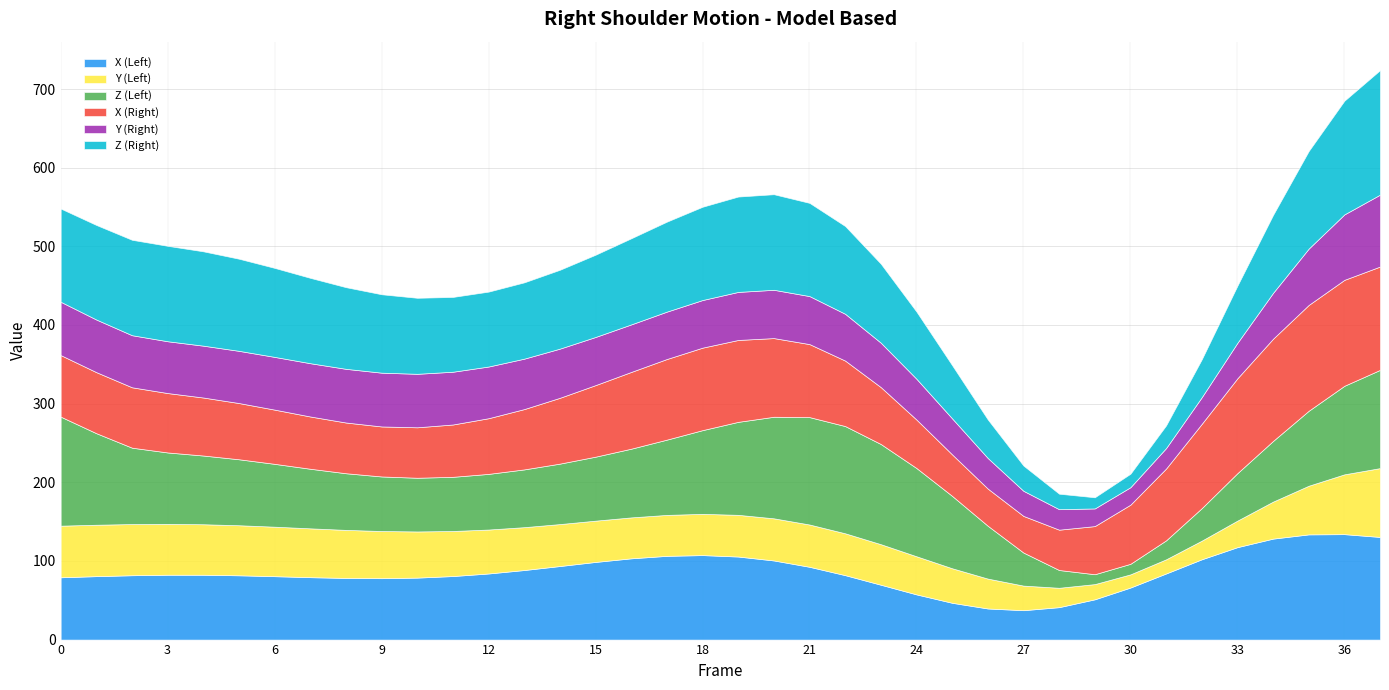

Which has a higher value, 37 or 19?

37